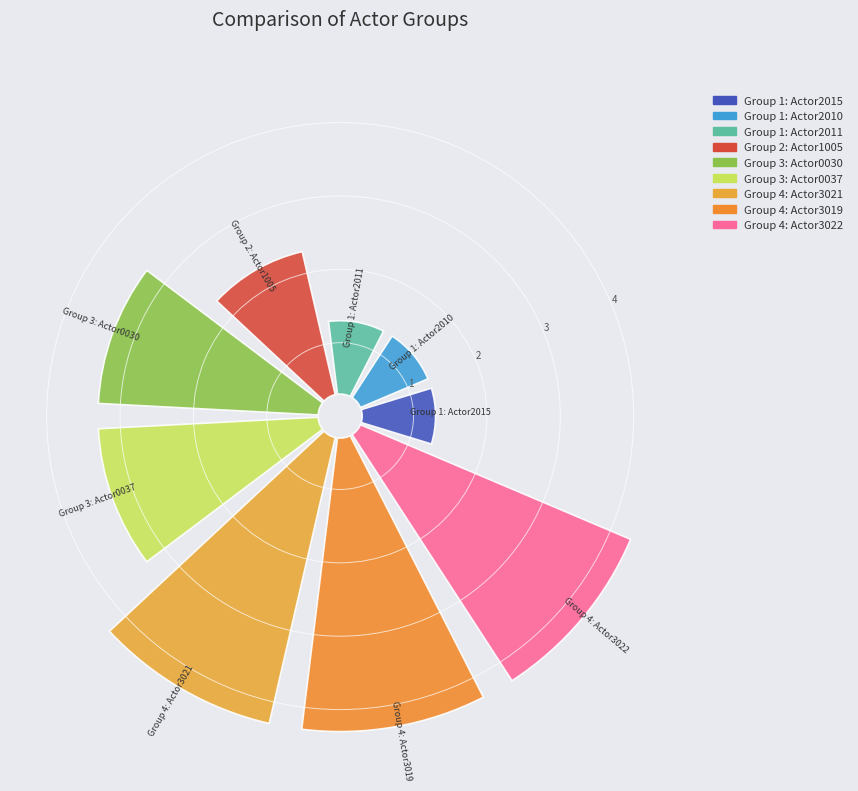

Which slice is the largest?

Group 4: Actor3021